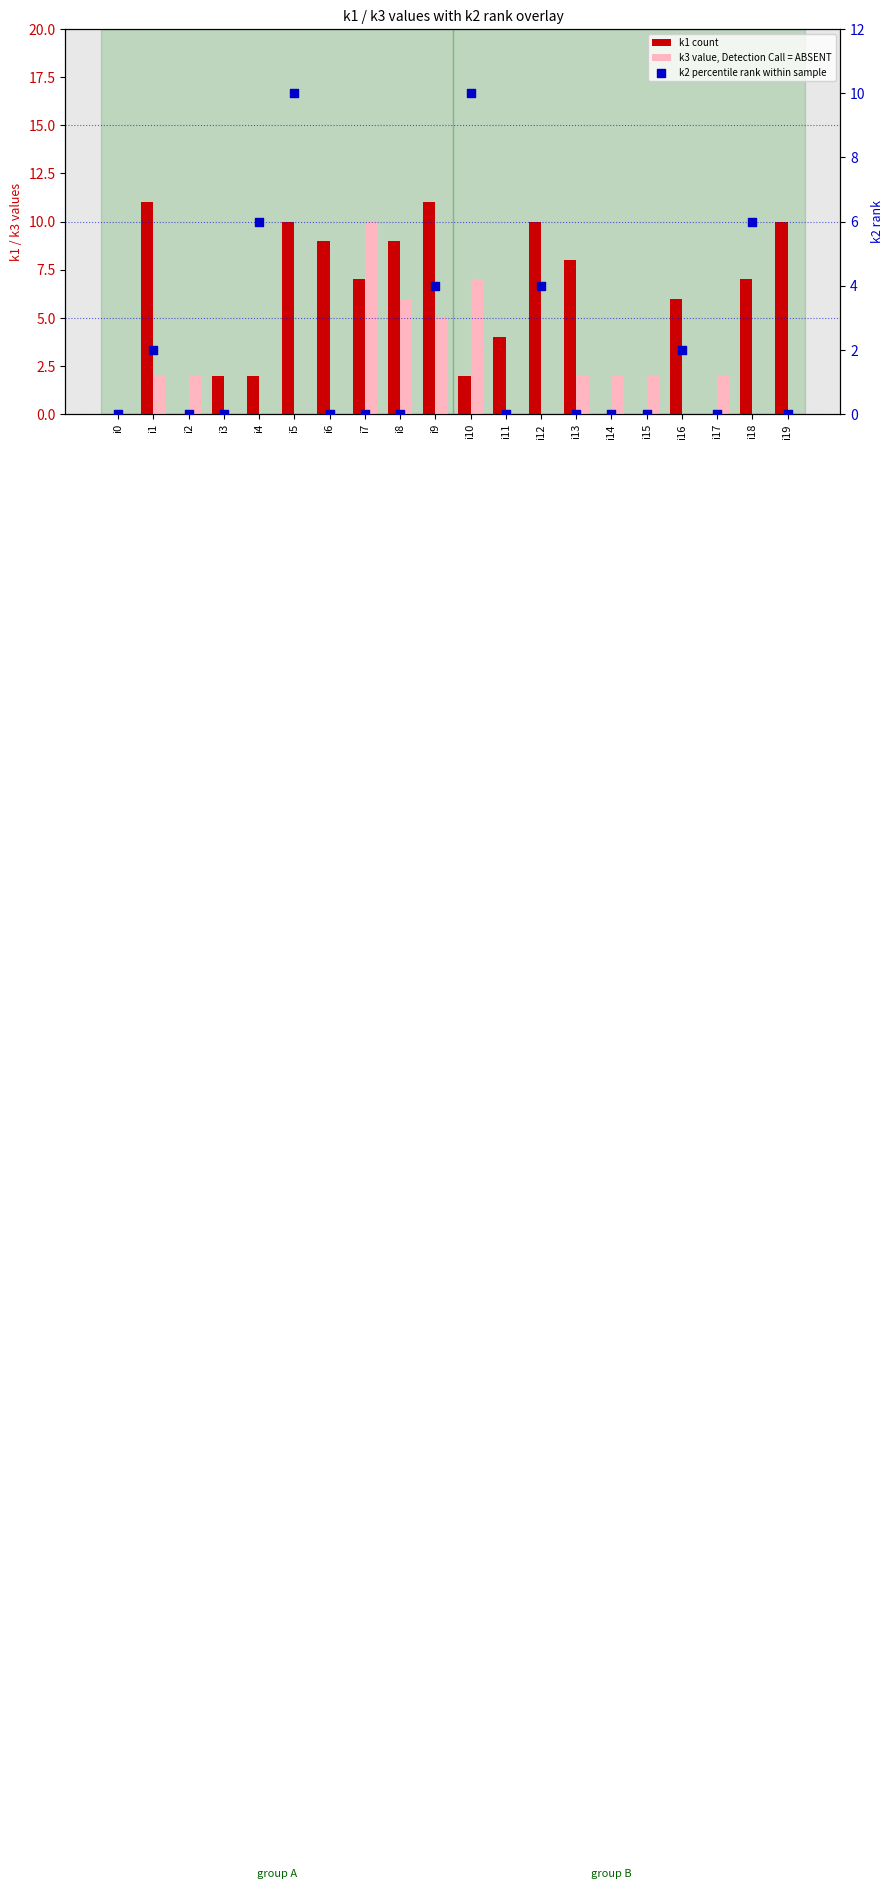

What are all the series names shown in the legend?

k1 count, k3 value, Detection Call = ABSENT, k2 percentile rank within sample